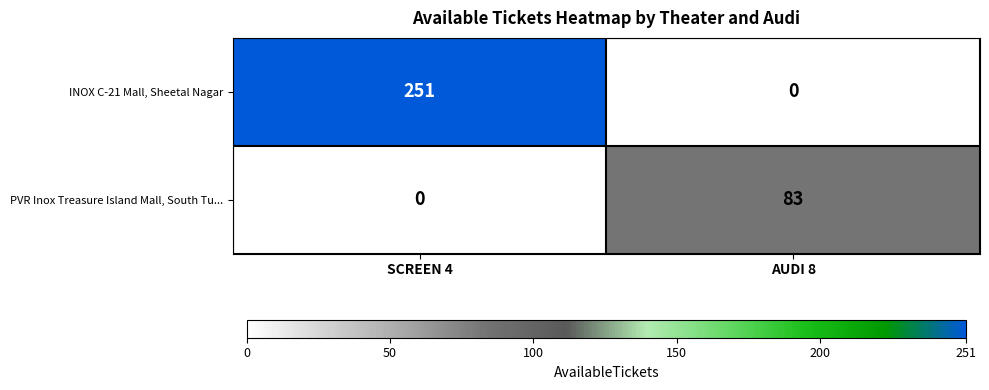

Reading right to left, extract all data points from this chart.

INOX C-21 Mall, Sheetal Nagar: 0	251
PVR Inox Treasure Island Mall, South Tu...: 83	0